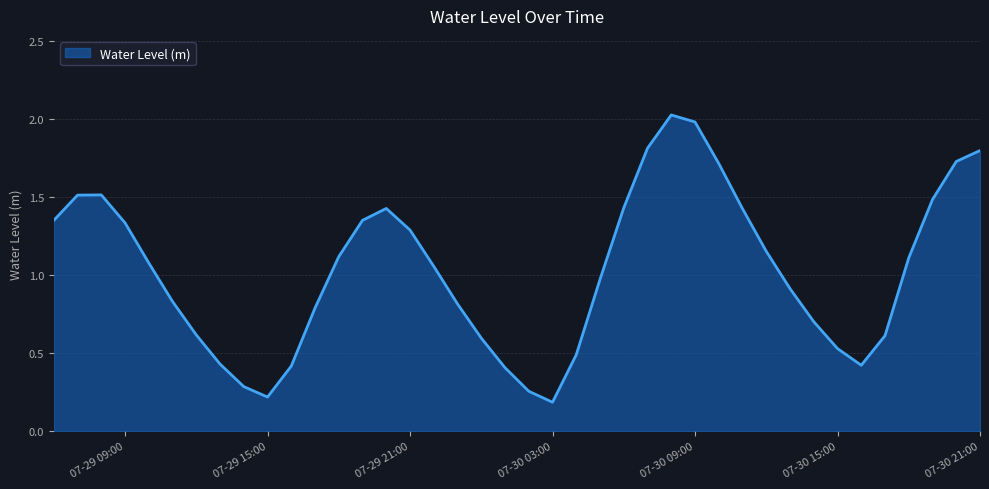

Where does the data first go above 1?

2023-07-29 06:00:00